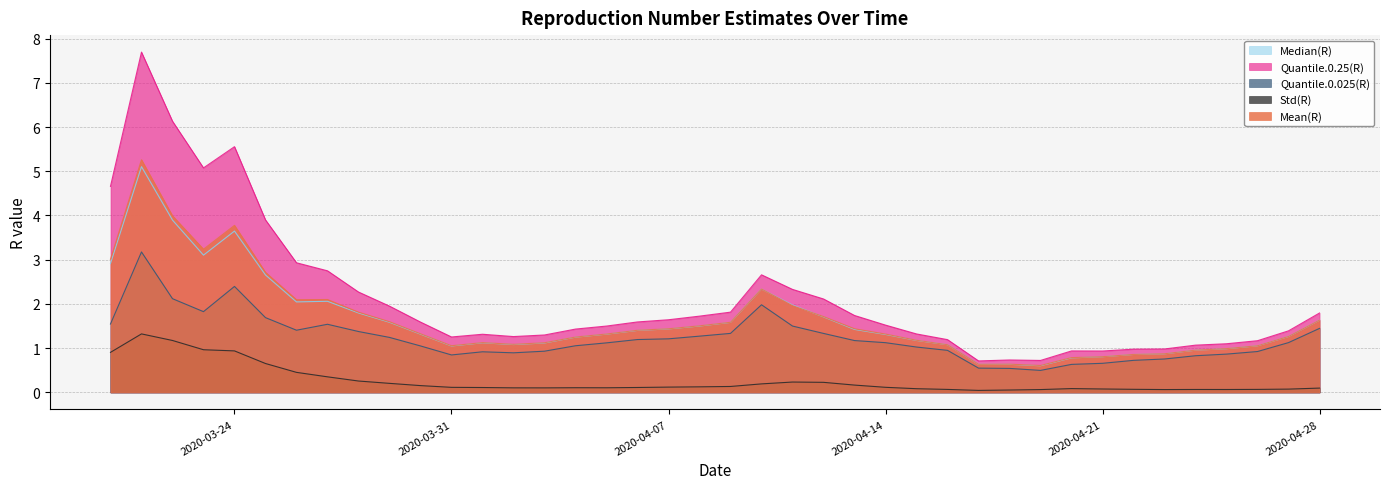

At which category does the chart reach its peak across all series?

2020-03-21